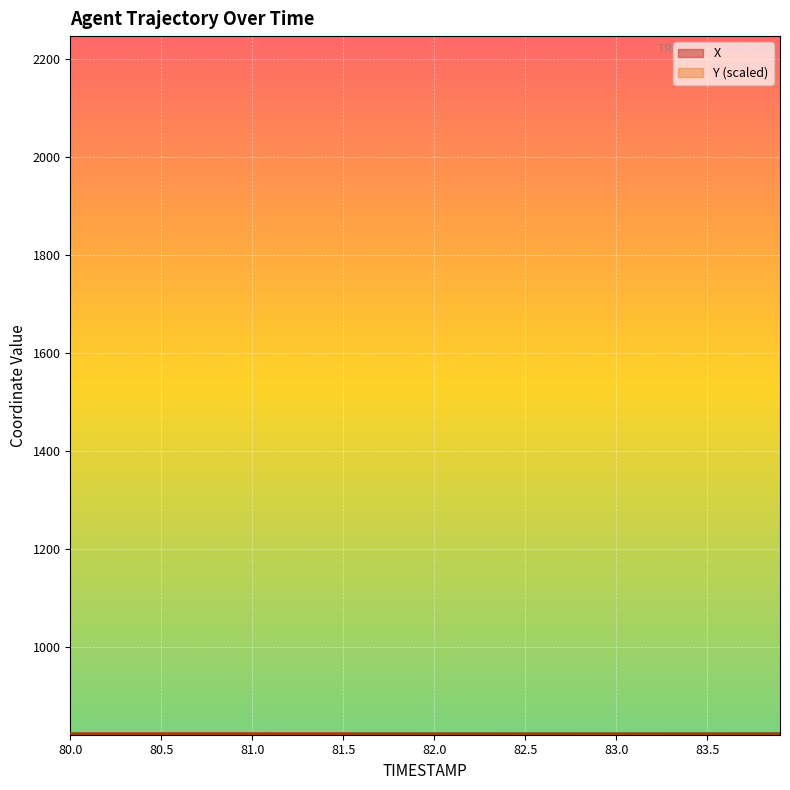

Count the X values in the range 822 to 823.

40